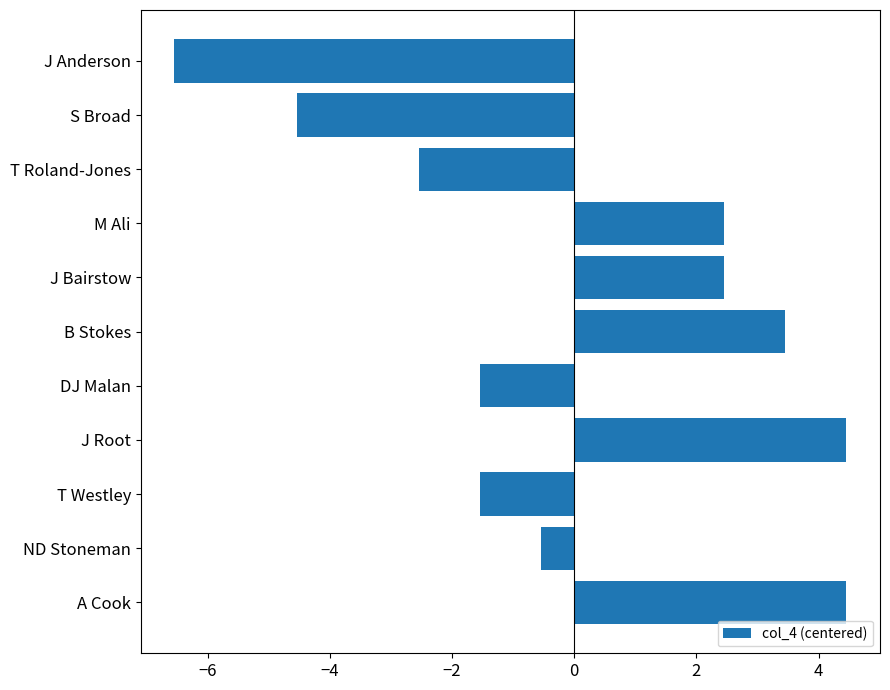

What is the approximate value at J Anderson?

-6.5